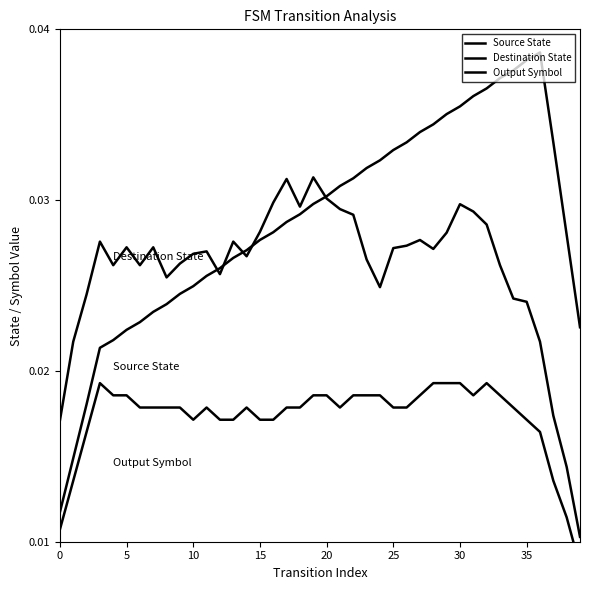

At how many categories does at least one series exceed 0?

40